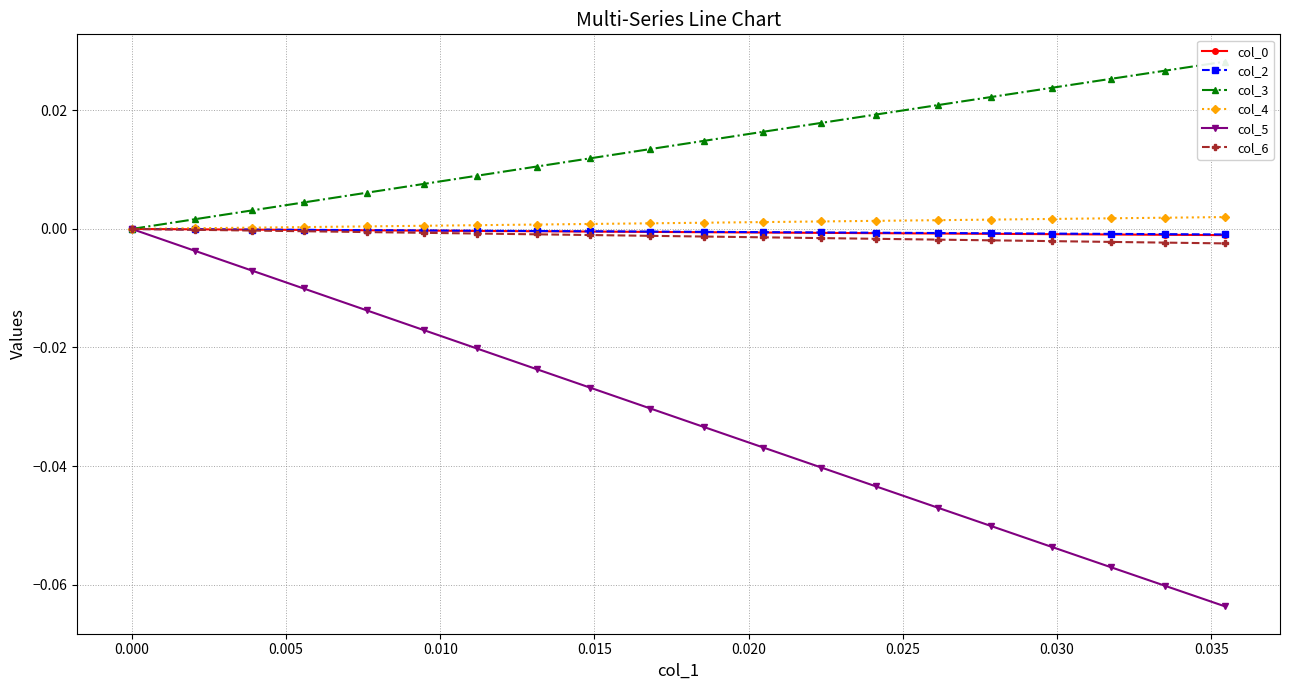

True or false: col_3 and col_5 cross at least once.

False